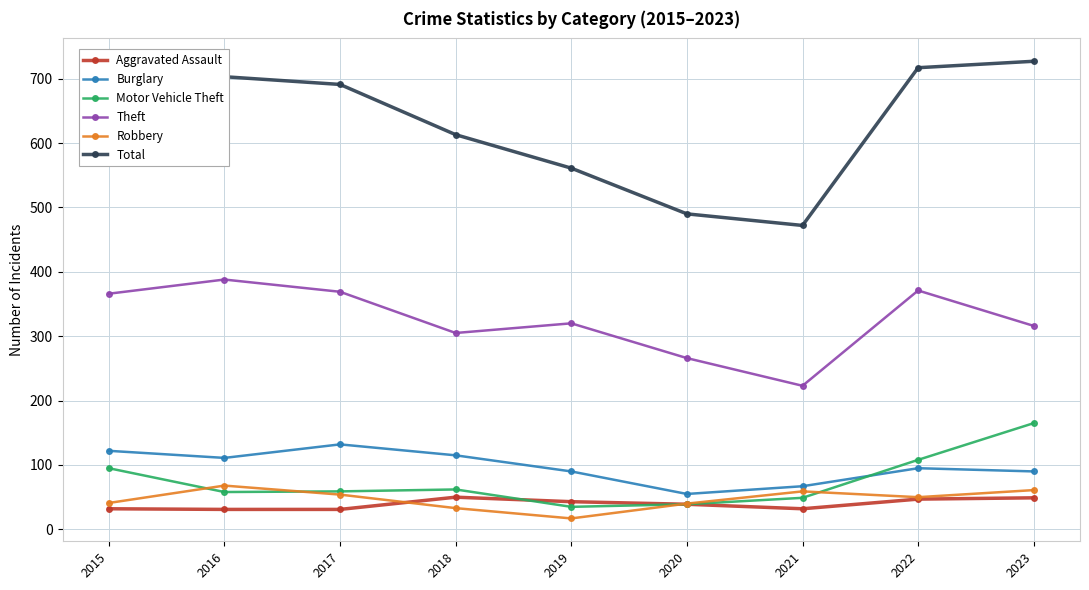

Is it true that Burglary equals 132 at 2017?

True